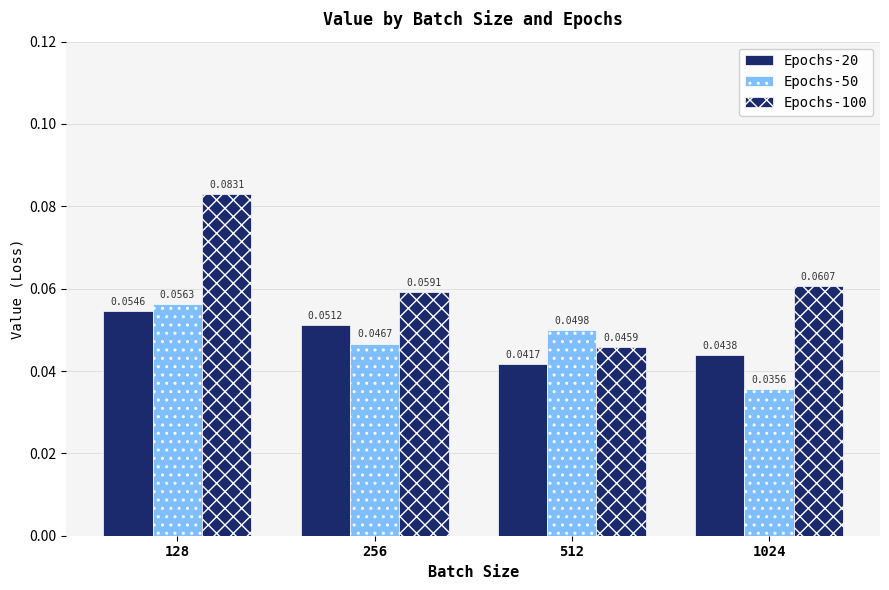

How many Epochs-50 values are between 0 and 1?

4